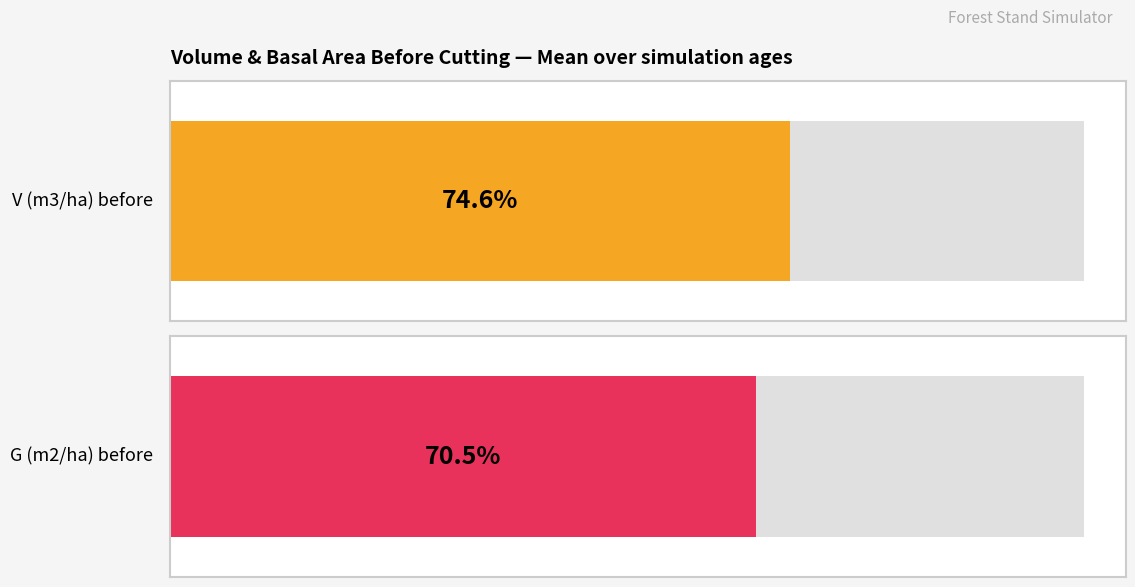

Are the bars grouped side by side (vs. stacked)?

Yes